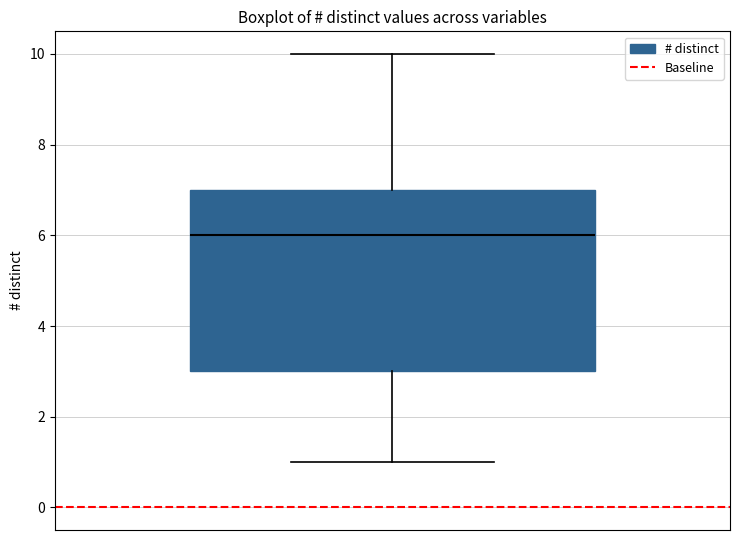

Where does the median line of the box sit on the y-axis? The values are not printed on the chart, so give them approximately, as read against the axis.

6